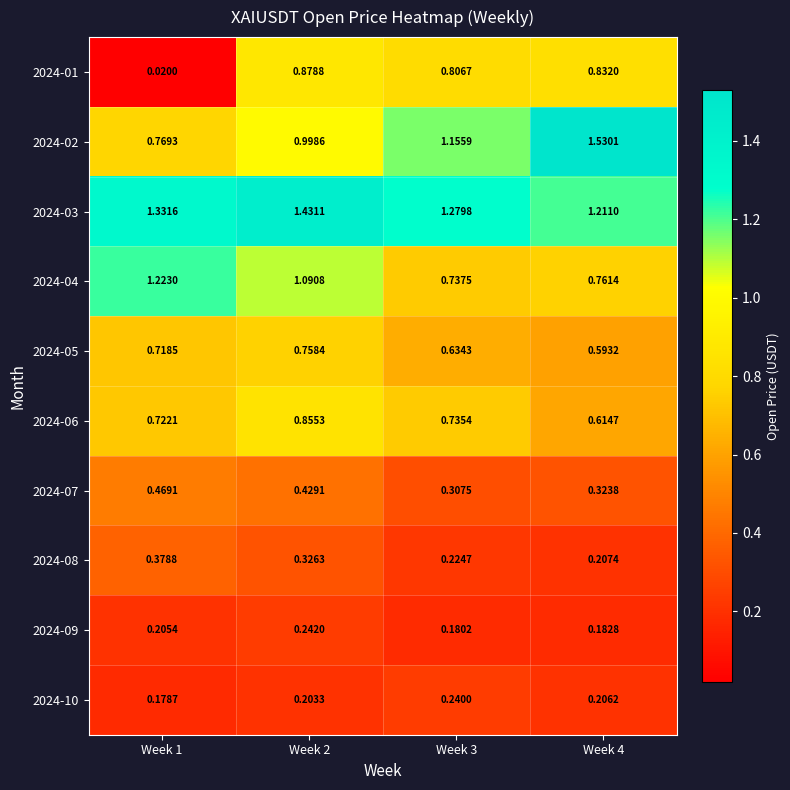

Count the number of categories in the chart.

4